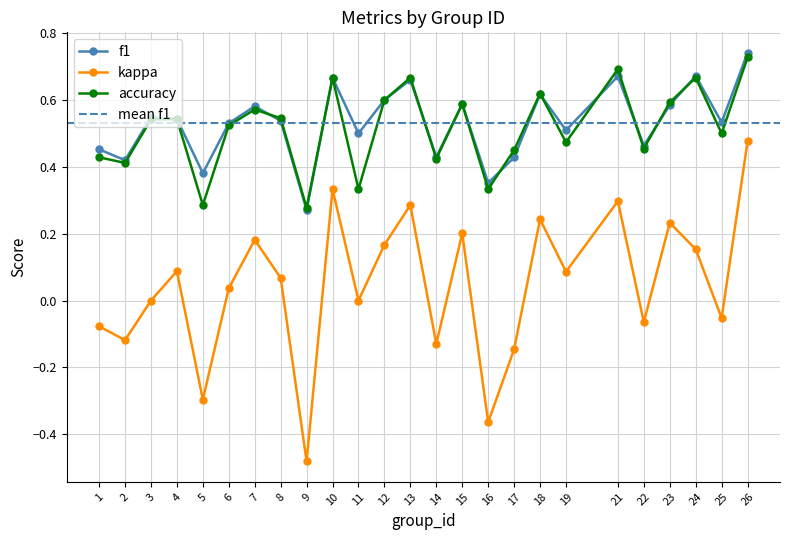

Which series has the largest total across all categories?

f1